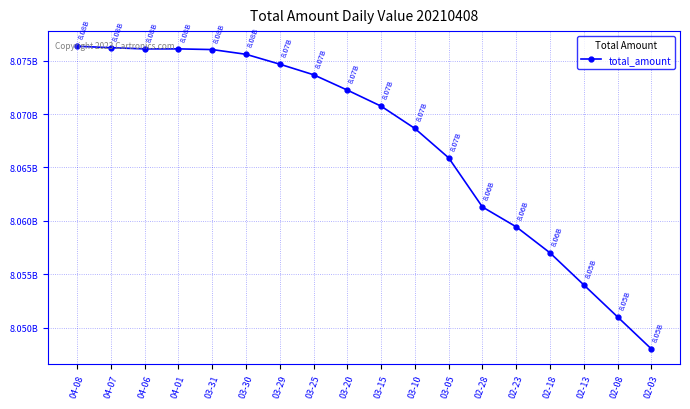

At which label is the value closest to 8062180346?

02-28